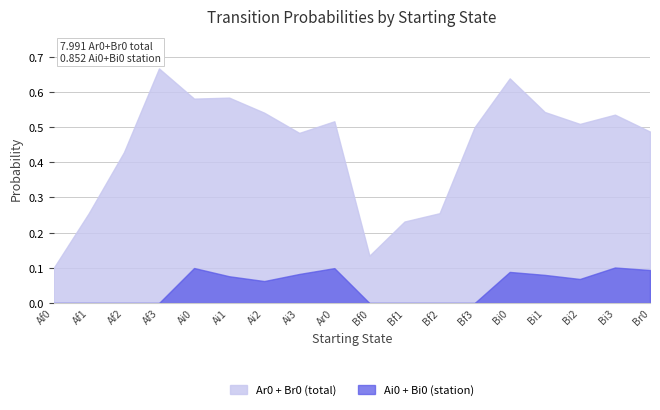

The value of Af0 at Bf0 is 0.1. True or false?

False